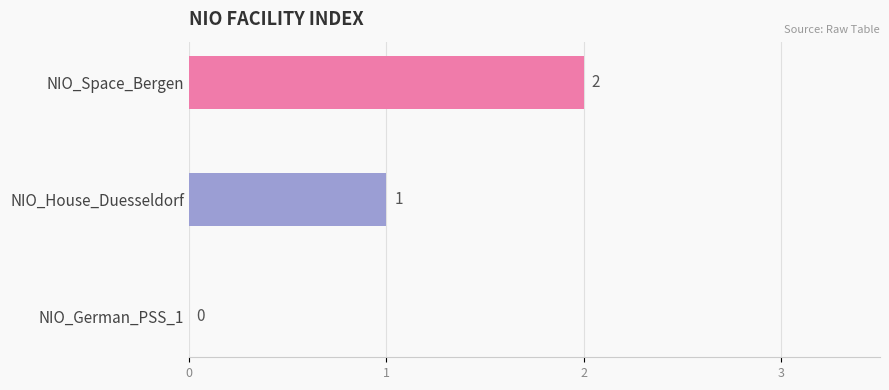

The chart shows a value of 0 at NIO_German_PSS_1. True or false?

True